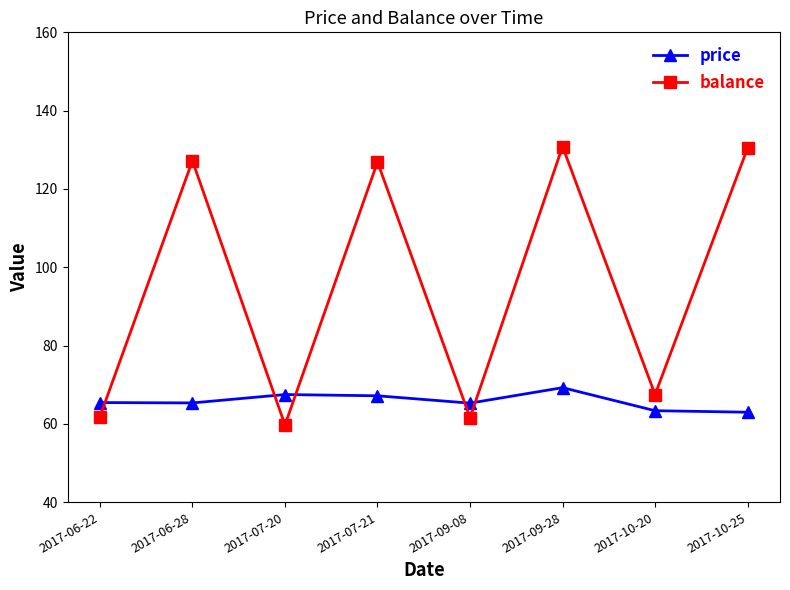

True or false: balance has more than 1 points higher than both neighbors.

True